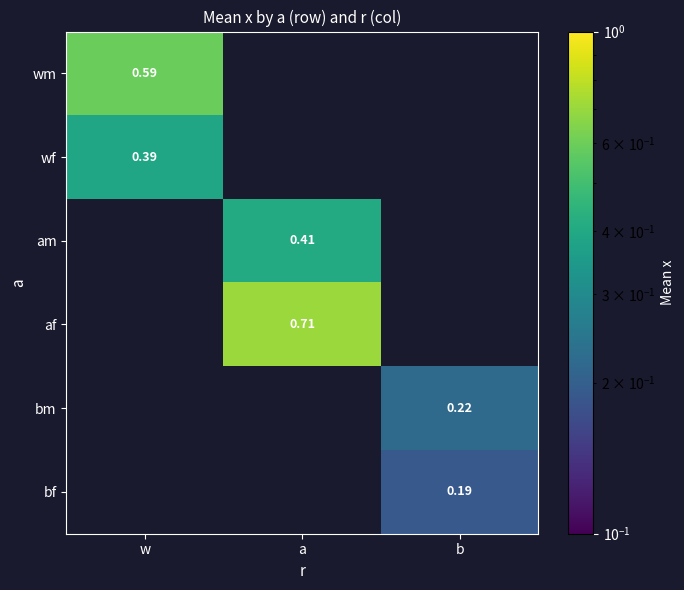

True or false: wf has a value of 0.4 at w.

True